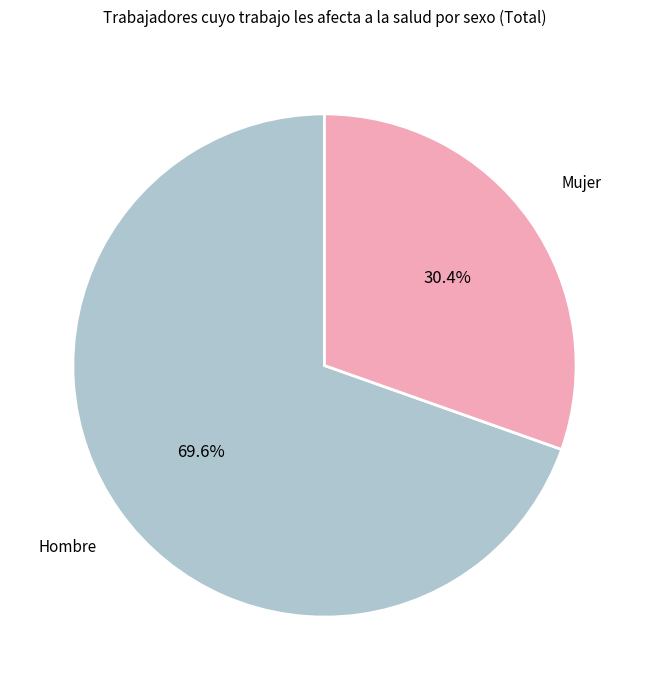

Is there any slice that represents more than half of the pie?

Yes